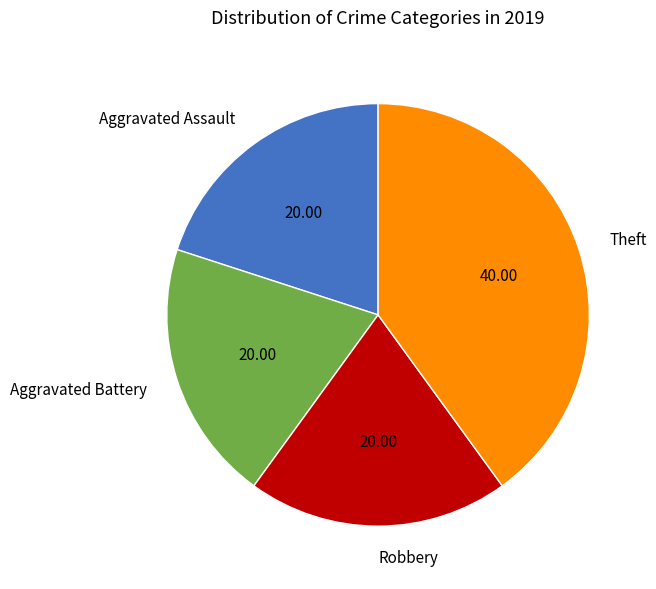

How many segments does this pie chart have?

4